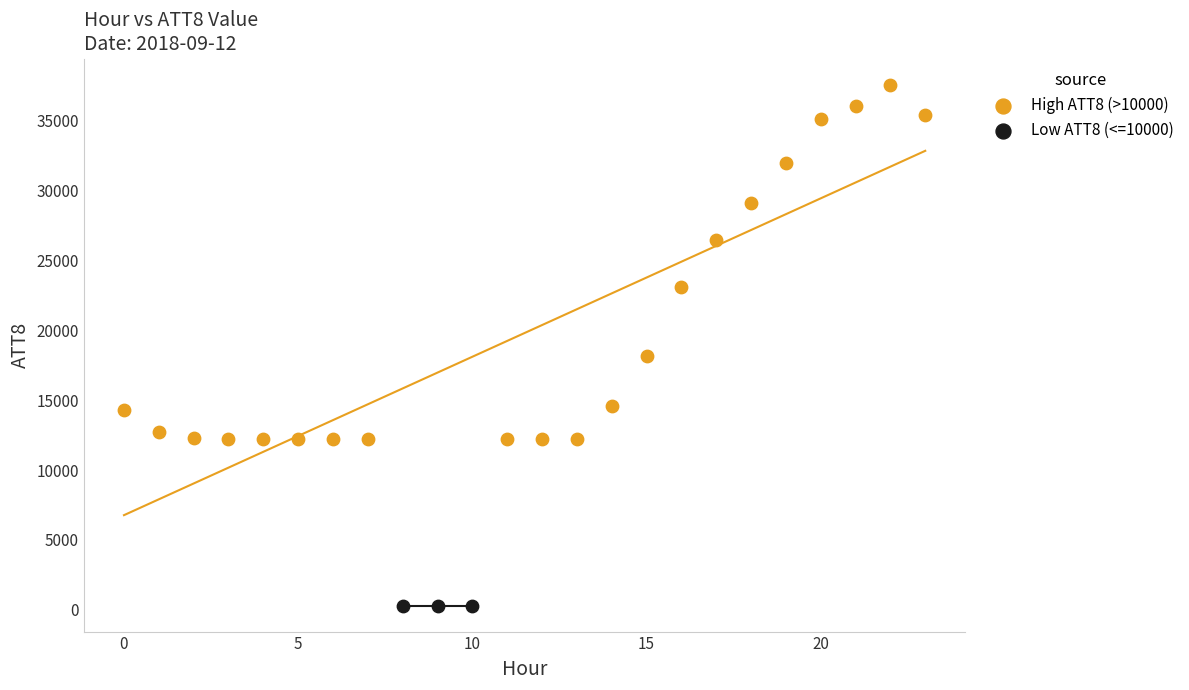

Which series reaches the maximum Y coordinate?

High ATT8 (>10000)